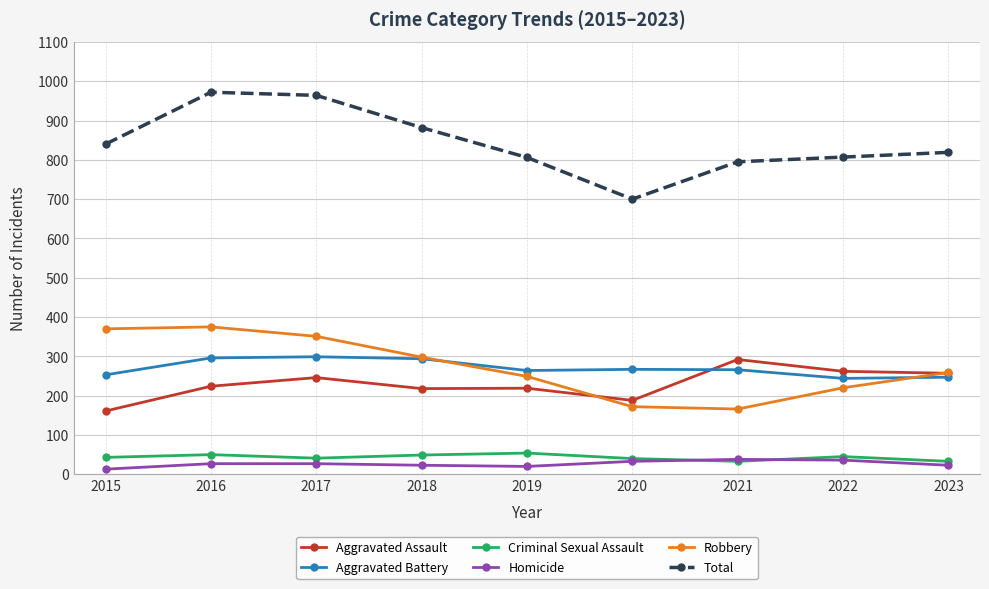

How many categories are shown in the chart?

9